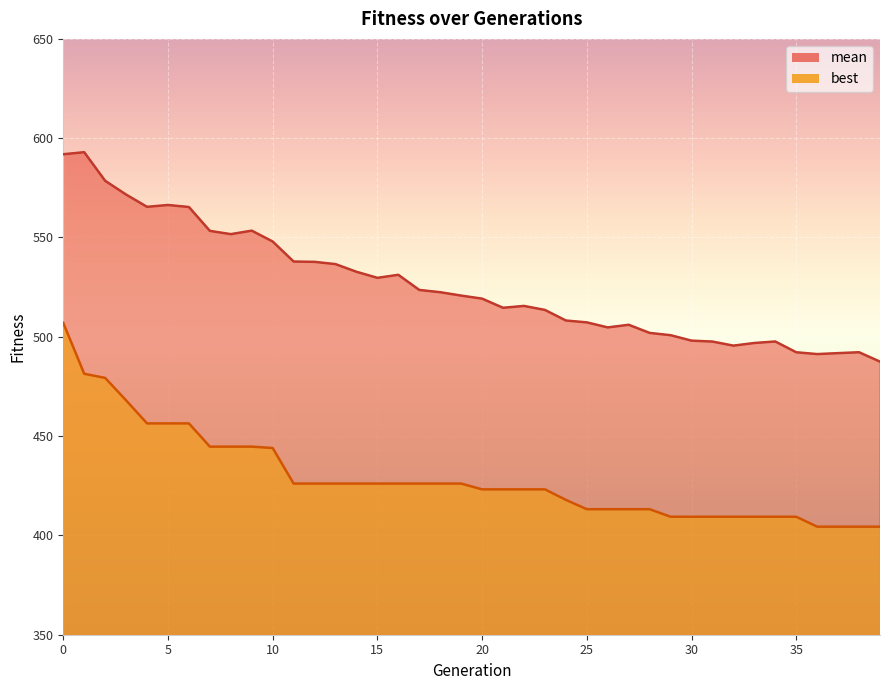

What is the average value of the mean series?

526.1